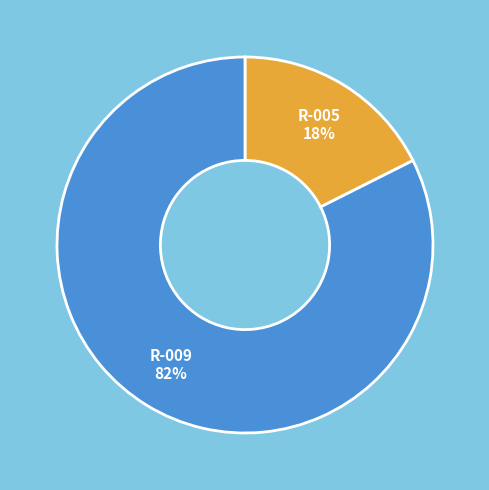

How many segments does this pie chart have?

2